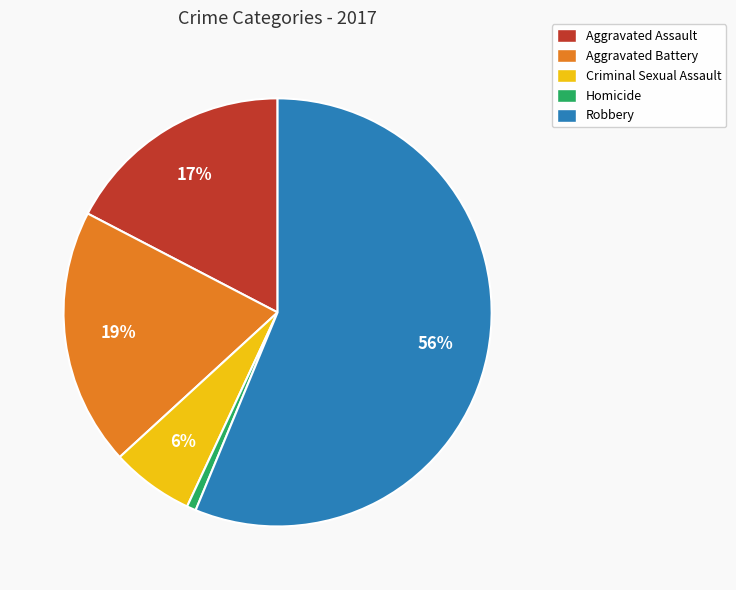

Is the sum of Criminal Sexual Assault and Aggravated Battery greater than half?

No